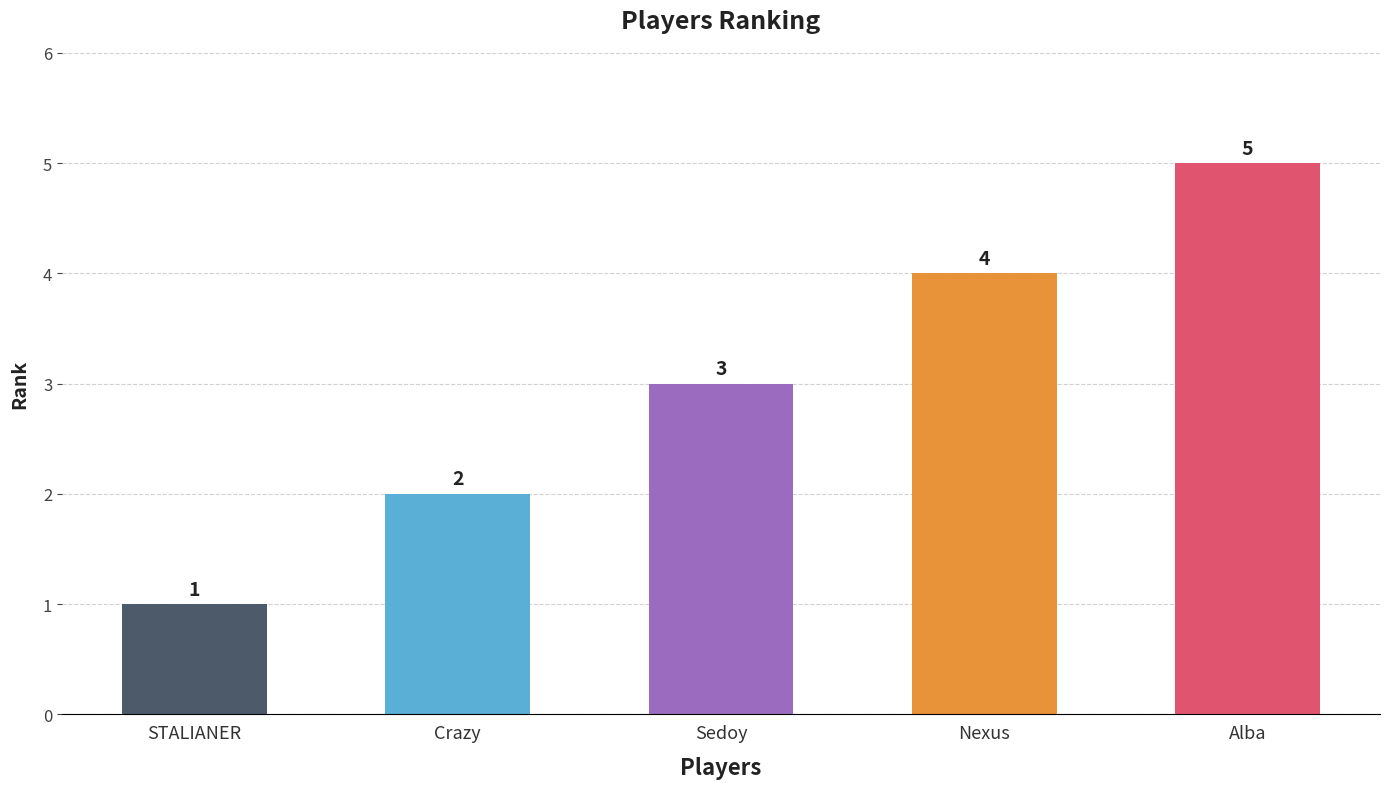

Approximately how many times larger is the value at Alba compared to STALIANER?

5.0